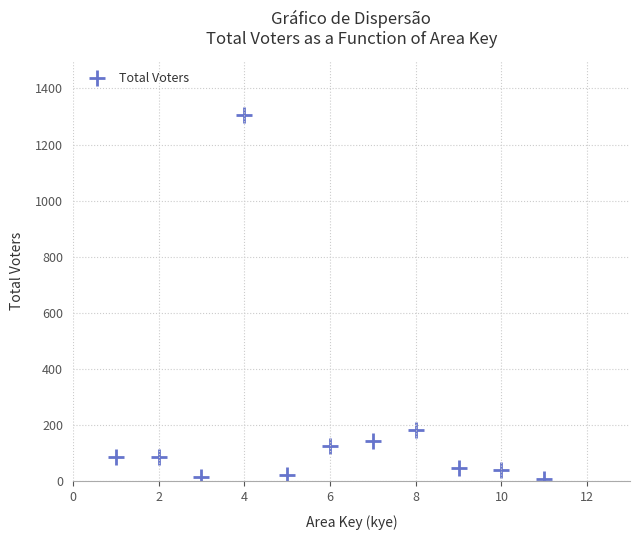

What Y value in the scatter plot is closest to 657?

184